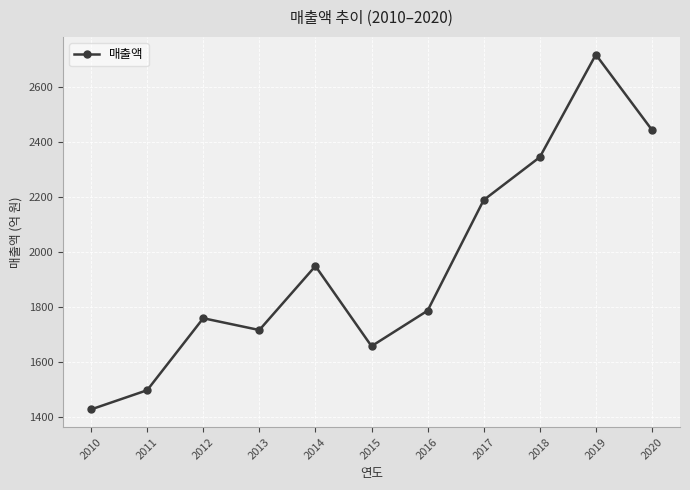

List the labels in order of value, smallest first.

2010, 2011, 2015, 2013, 2012, 2016, 2014, 2017, 2018, 2020, 2019